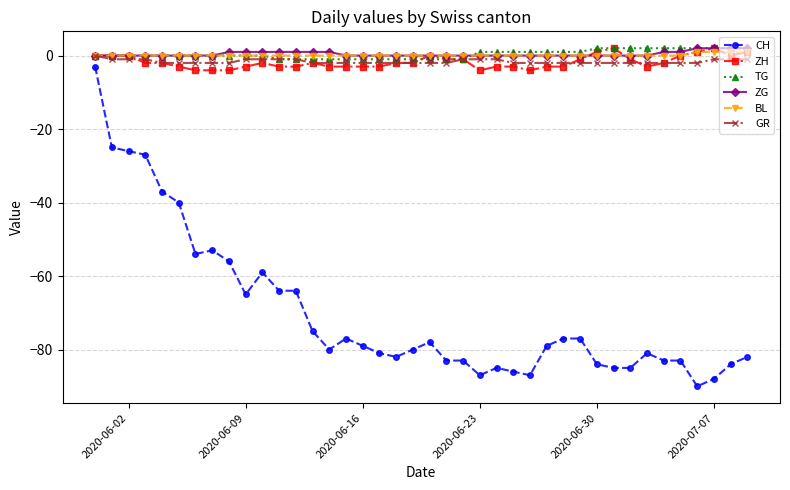

How many distinct data groups are displayed?

6